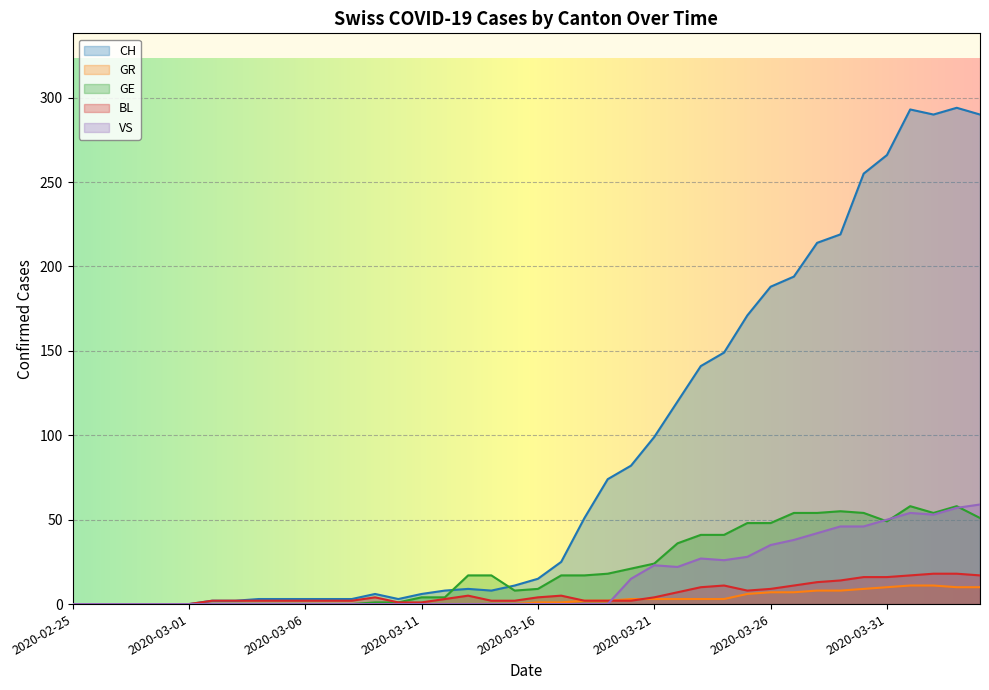

Rank the categories by GR value from lowest to highest.

2020-02-25, 2020-02-26, 2020-02-27, 2020-02-28, 2020-02-29, 2020-03-01, 2020-03-02, 2020-03-03, 2020-03-04, 2020-03-05, 2020-03-06, 2020-03-07, 2020-03-08, 2020-03-09, 2020-03-10, 2020-03-11, 2020-03-12, 2020-03-13, 2020-03-14, 2020-03-15, 2020-03-16, 2020-03-17, 2020-03-18, 2020-03-19, 2020-03-20, 2020-03-21, 2020-03-22, 2020-03-23, 2020-03-24, 2020-03-25, 2020-03-26, 2020-03-27, 2020-03-28, 2020-03-29, 2020-03-30, 2020-03-31, 2020-04-03, 2020-04-04, 2020-04-01, 2020-04-02